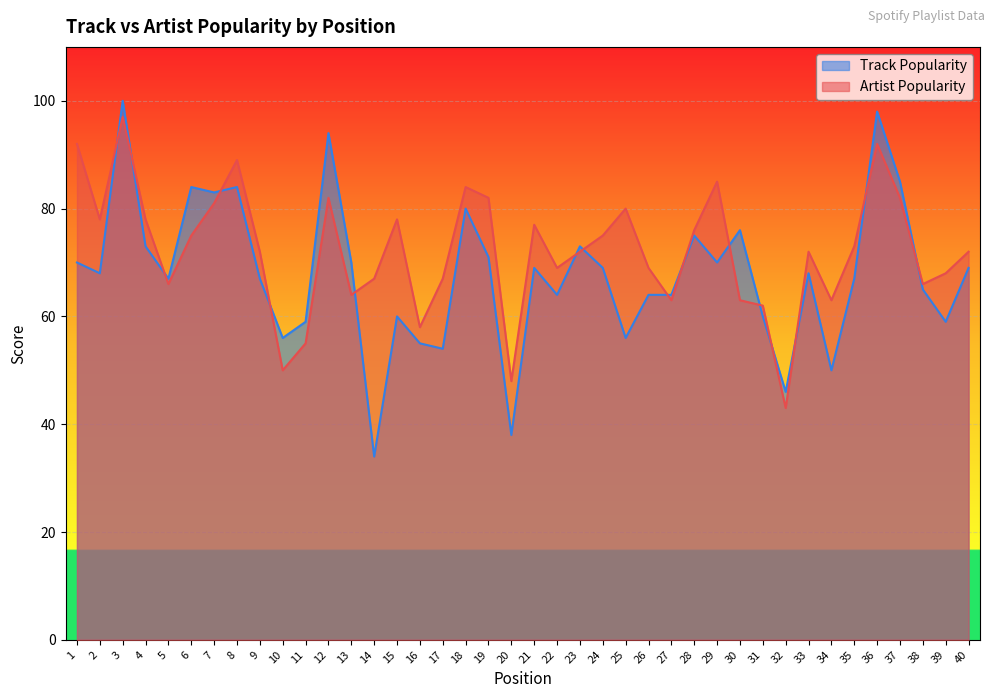

Between 4 and 35, which is larger?

4